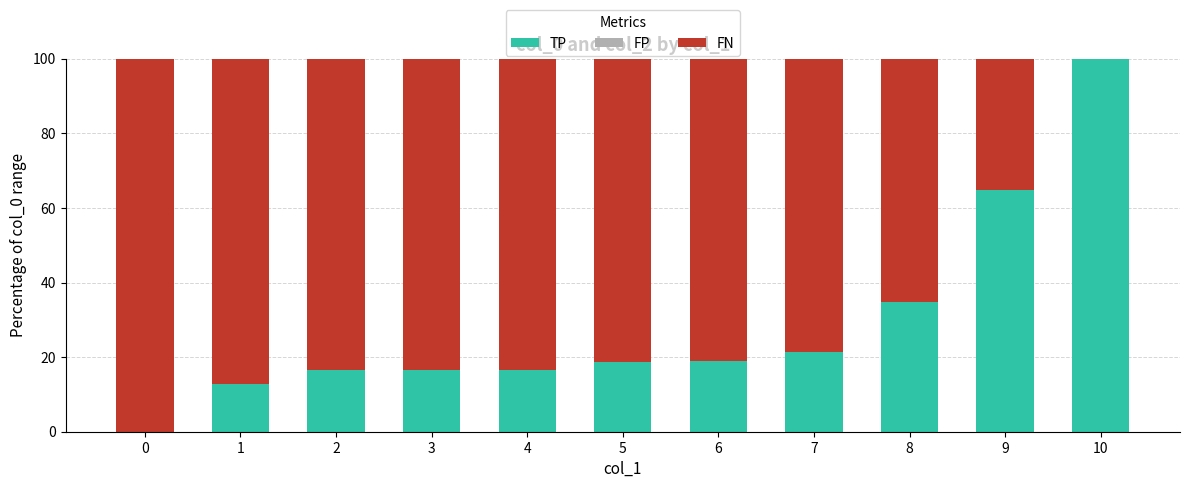

At which label does TP reach its peak?

10